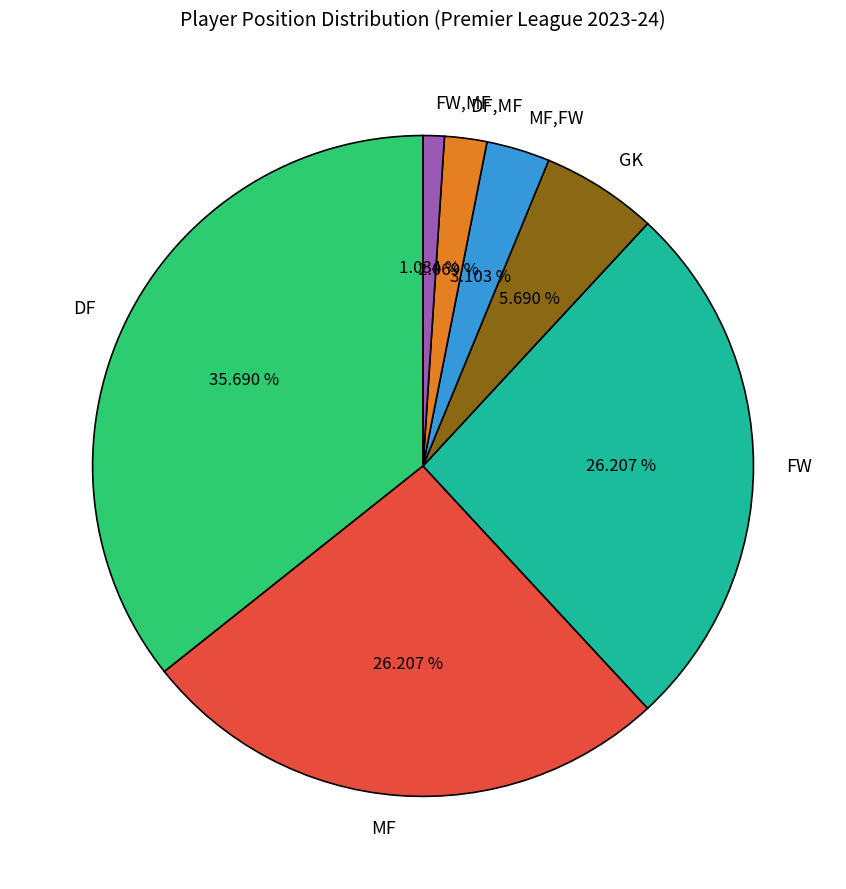

Approximately how many times larger is the value at MF compared to DF,MF?

12.7